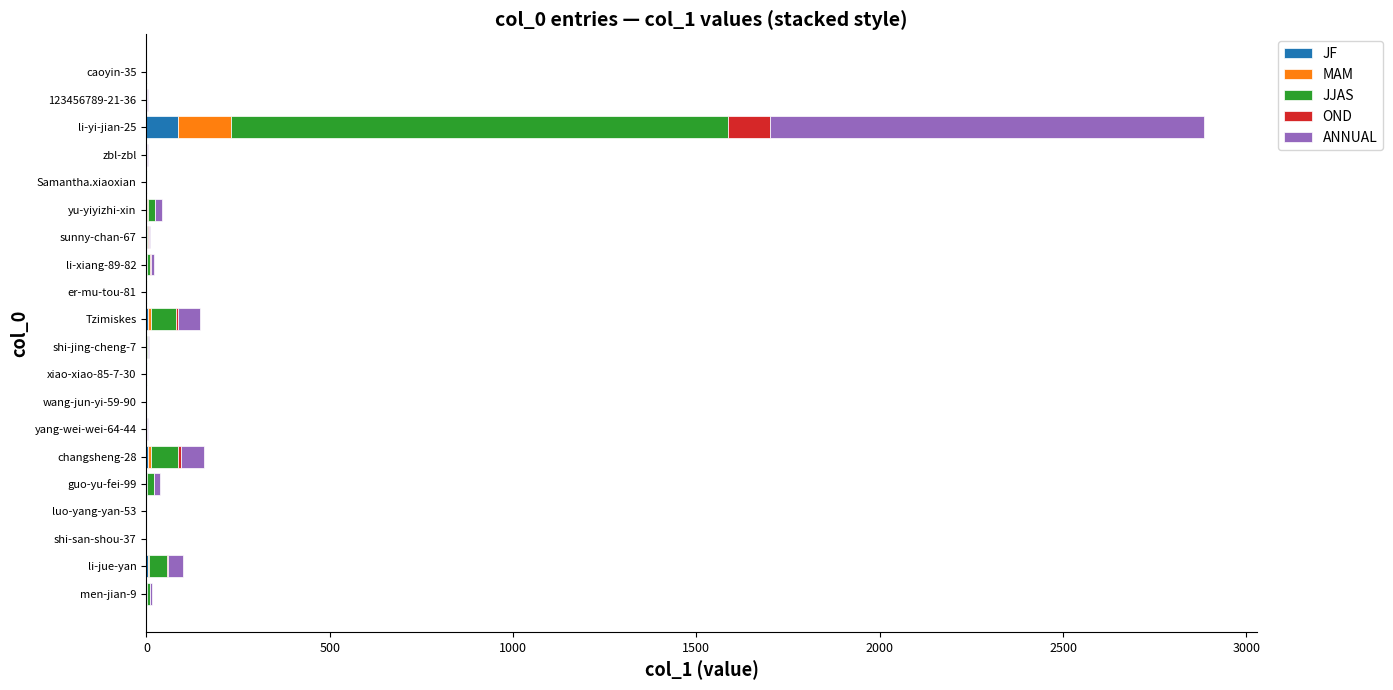

At which category is the sum across all series the highest?

li-yi-jian-25